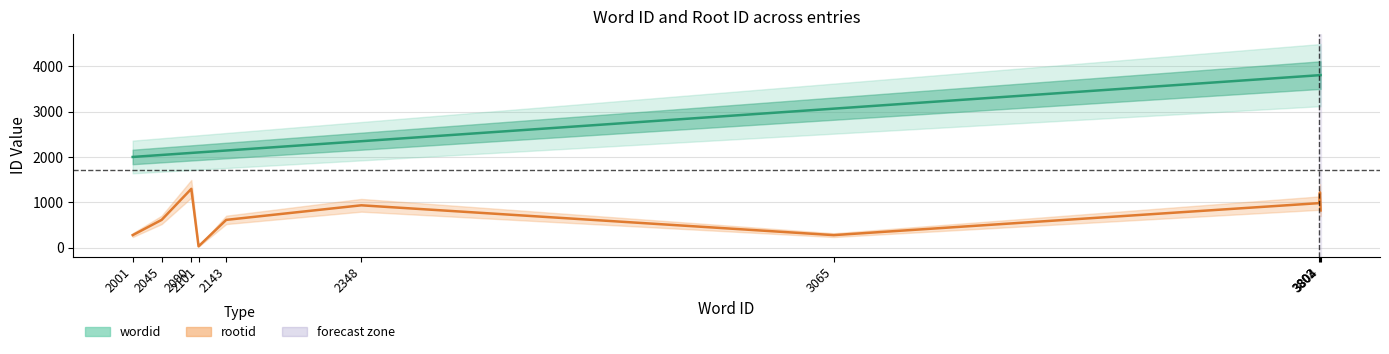

What is the maximum value for rootid?

1299